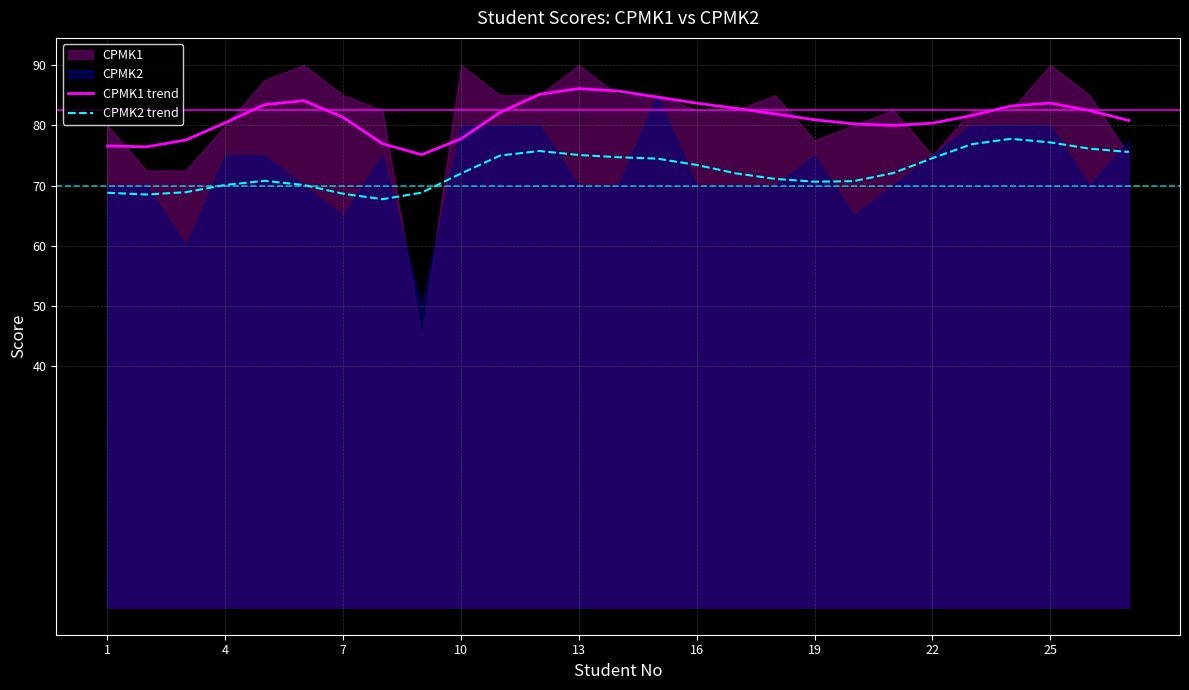

Reading left to right, transcribe all the data shown in this chart.

CPMK1 trend: 76.6	76.4	77.6	80.4	83.4	84.1	81.3	77.0	75.1	77.8	82.2	85.1	86.1	85.7	84.7	83.7	82.8	81.9	80.9	80.2	80.0	80.4	81.6	83.2	83.7	82.4	80.8
CPMK2 trend: 68.8	68.5	68.9	70.1	70.8	70.1	68.6	67.7	68.8	72.0	75.0	75.7	75.1	74.7	74.5	73.4	72.0	71.1	70.6	70.7	72.1	74.6	76.9	77.8	77.2	76.1	75.6